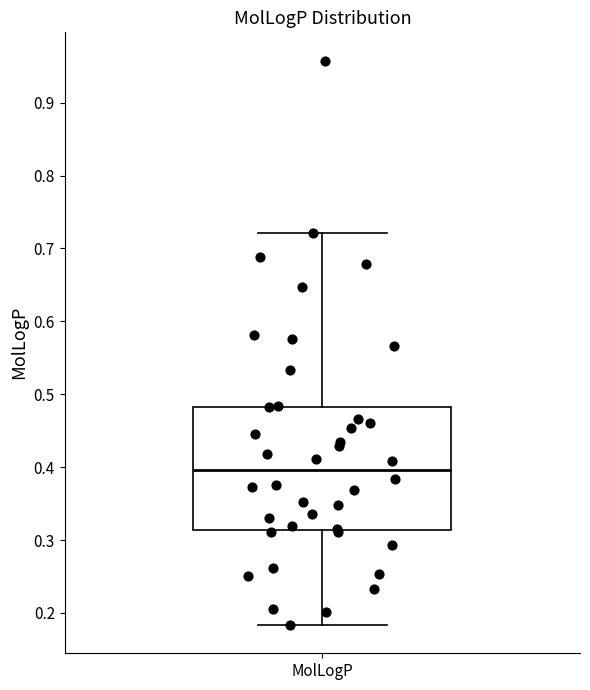

Read this box plot against the y-axis: the position of the median line, the range covered by the box, and the ends of both whiskers. The values are not printed on the chart, so give them approximately, as read against the axis.

median 0.40, box 0.31 to 0.48, whiskers 0.18 to 0.72